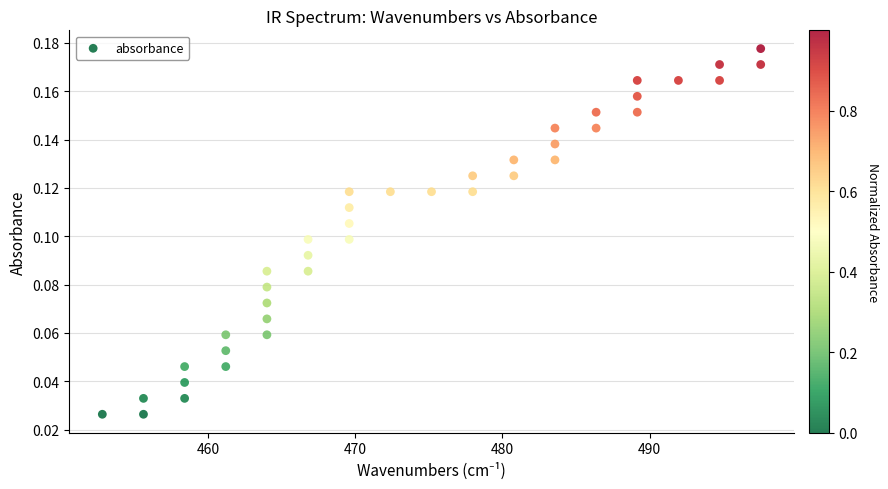

What is the range of X values (max minus min)?

44.8